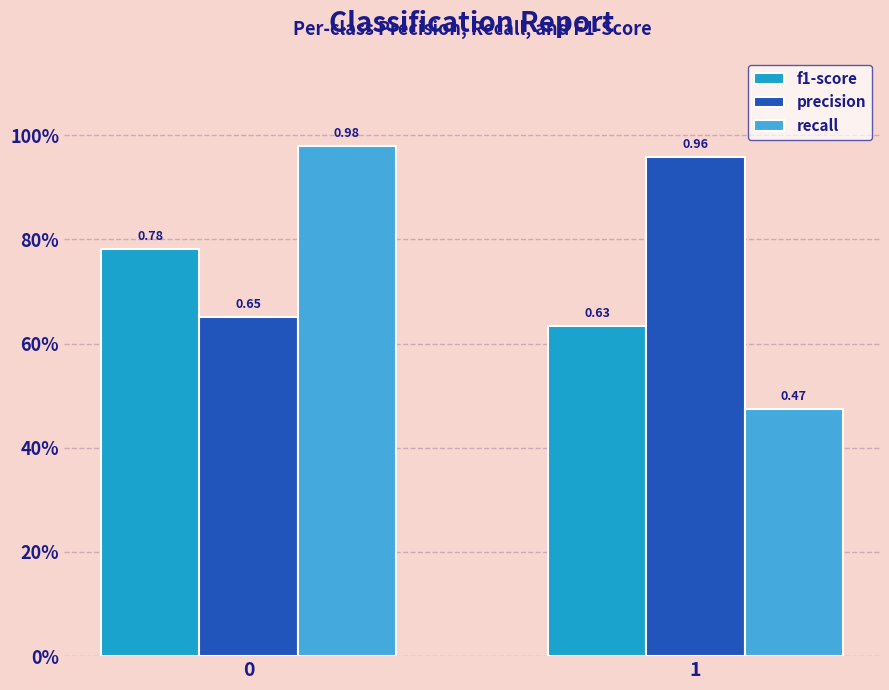

Is the value of f1-score at 1 greater than the value of precision at 0?

No